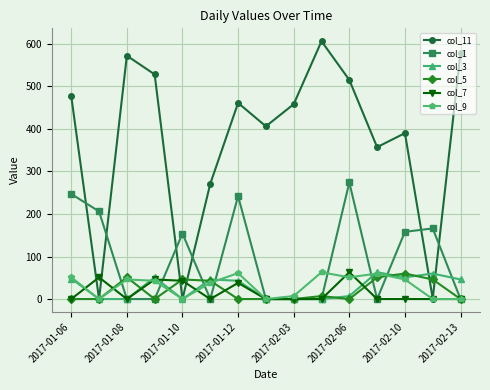

What is the value of the col_11 point at the 4th from the left?

528